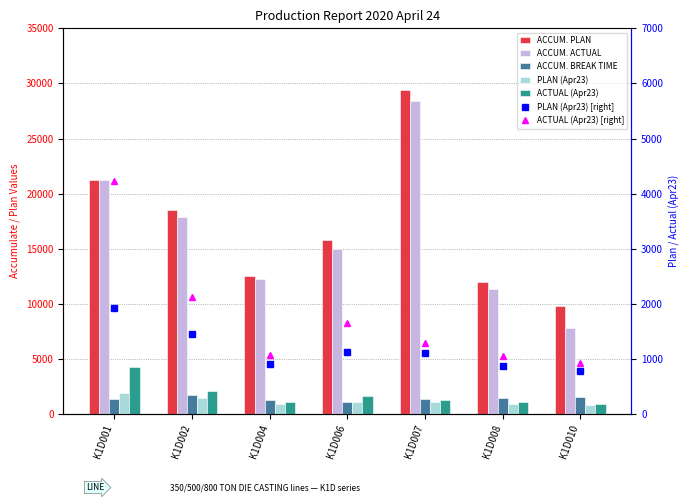

Reading left to right, what are all the values shown in this chart?

ACCUM. PLAN: K1D001=21255	K1D002=18520	K1D004=12560	K1D006=15800	K1D007=29420	K1D008=11970	K1D010=9830
ACCUM. ACTUAL: K1D001=21255	K1D002=17870	K1D004=12215	K1D006=14950	K1D007=28427	K1D008=11376	K1D010=7798
ACCUM. BREAK TIME: K1D001=1340	K1D002=1680	K1D004=1280	K1D006=1110	K1D007=1380	K1D008=1460	K1D010=1510
PLAN (Apr23): K1D001=1920	K1D002=1460	K1D004=910	K1D006=1130	K1D007=1110	K1D008=870	K1D010=780
ACTUAL (Apr23): K1D001=4224	K1D002=2120	K1D004=1065	K1D006=1650	K1D007=1287	K1D008=1048	K1D010=928